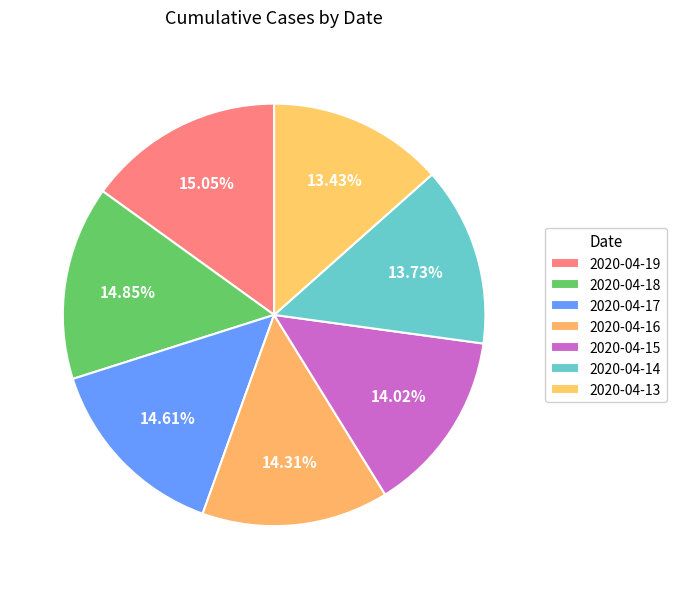

Do 2020-04-17 and 2020-04-13 together represent more than half of the pie?

No